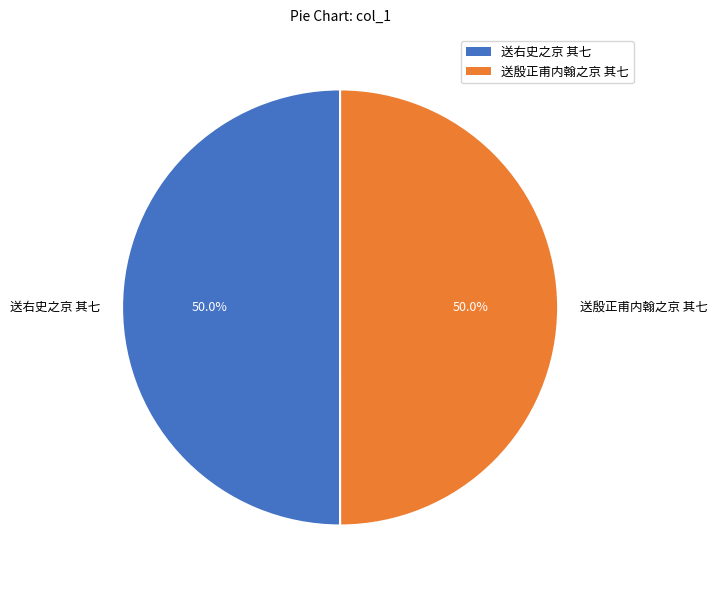

What is the ratio of the value at 送右史之京 其七 to the value at 送殷正甫内翰之京 其七?

1.0